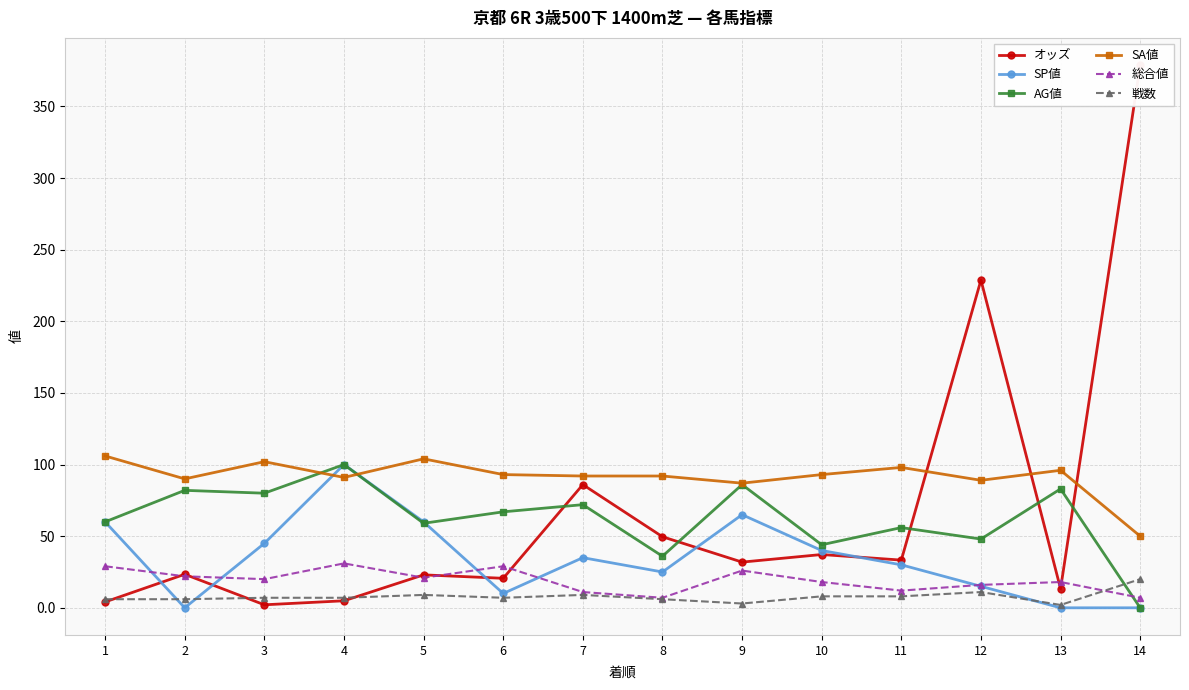

What is the maximum value shown in the chart?

378.9